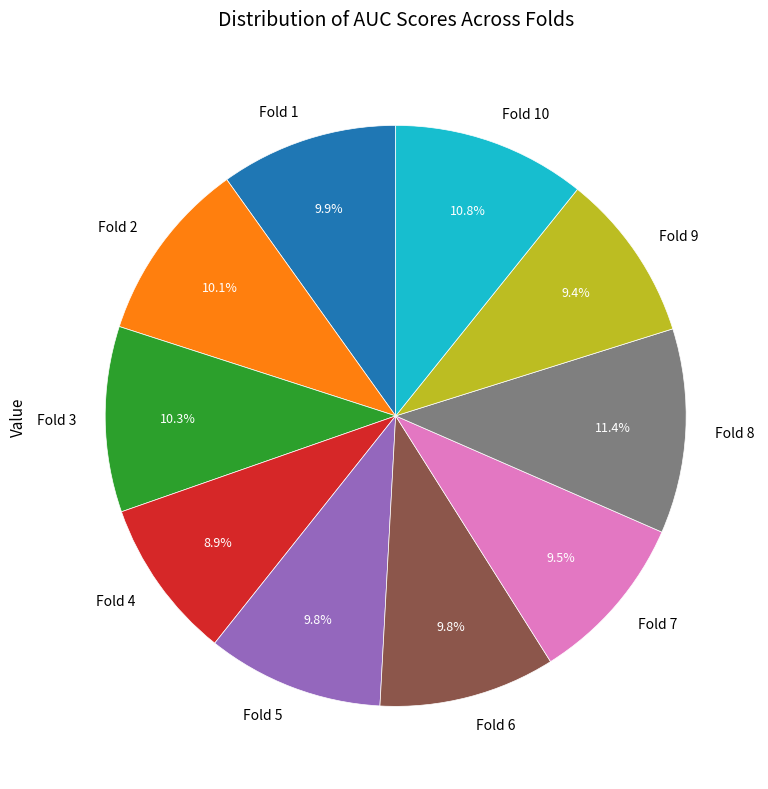

Do Fold 2 and Fold 9 together represent more than half of the pie?

No